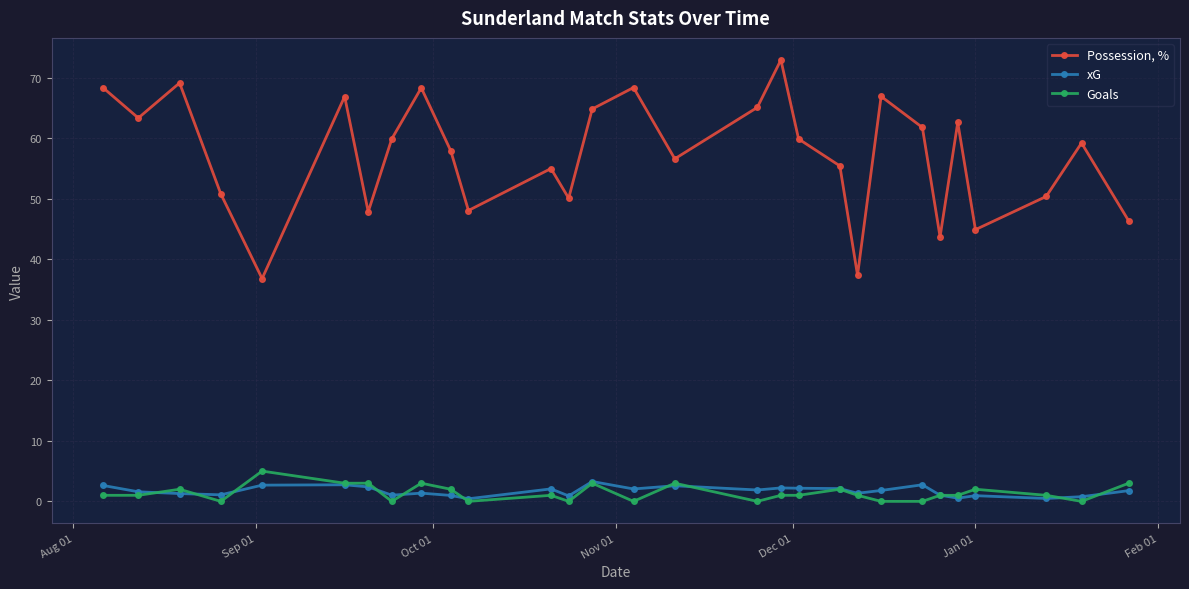

In Possession, %, how many points are lower than both neighbors (excluding endpoints)?

9